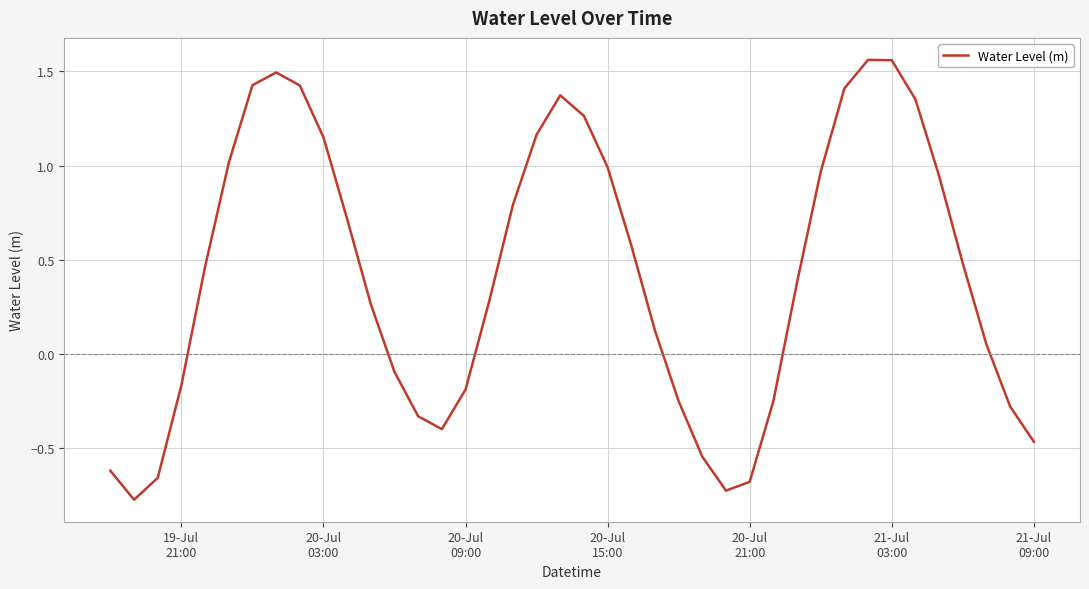

How many lines are shown in the chart?

1